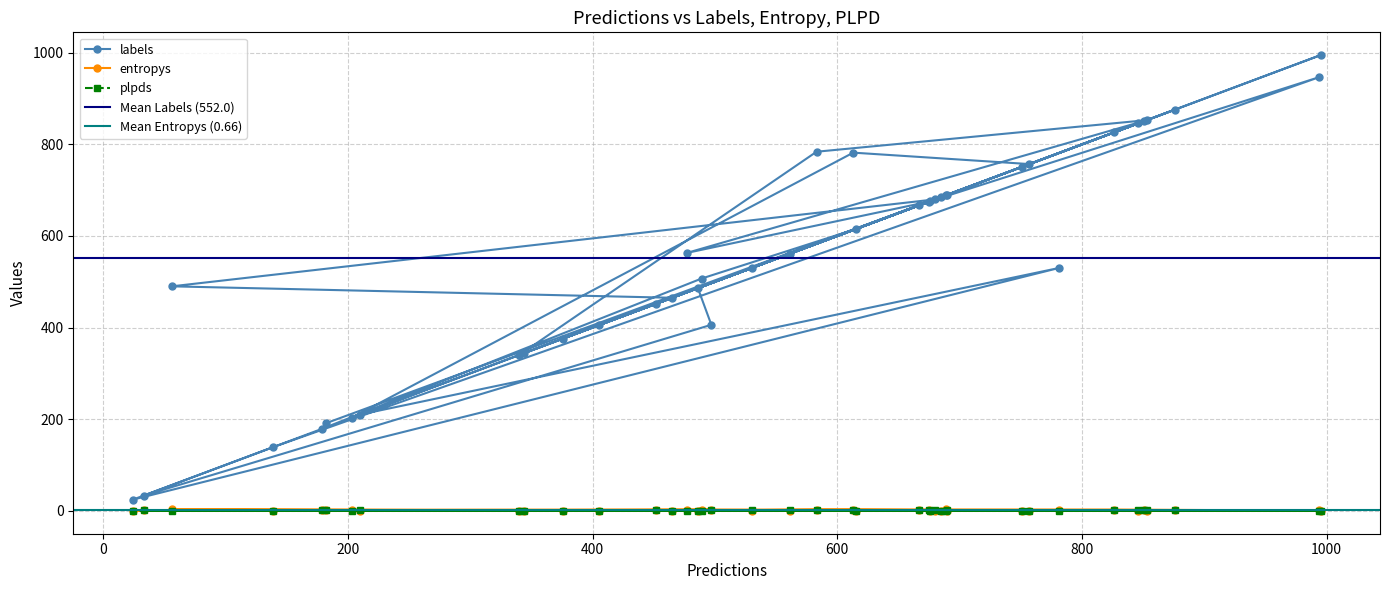

True or false: labels and plpds cross at least once.

False